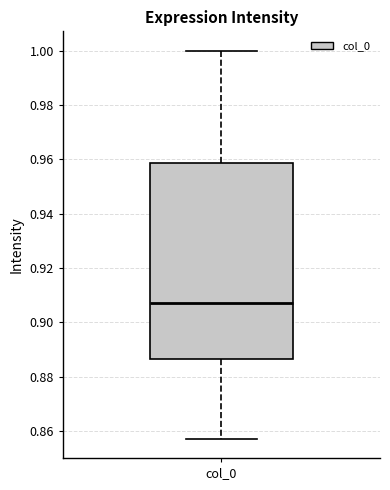

Read this box plot against the y-axis: the position of the median line, the range covered by the box, and the ends of both whiskers. The values are not printed on the chart, so give them approximately, as read against the axis.

median 0.908, box 0.886 to 0.958, whiskers 0.858 to 1.000